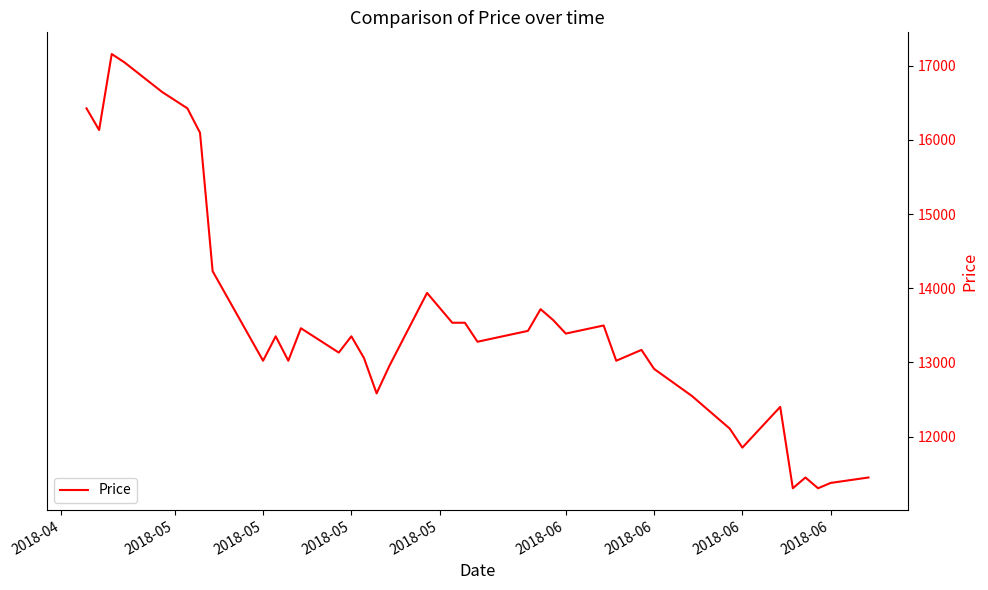

What is the greatest value displayed?

17157